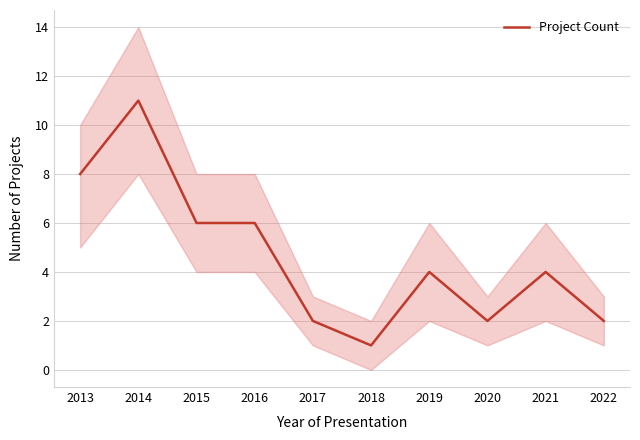

What is the sum of all values?

46